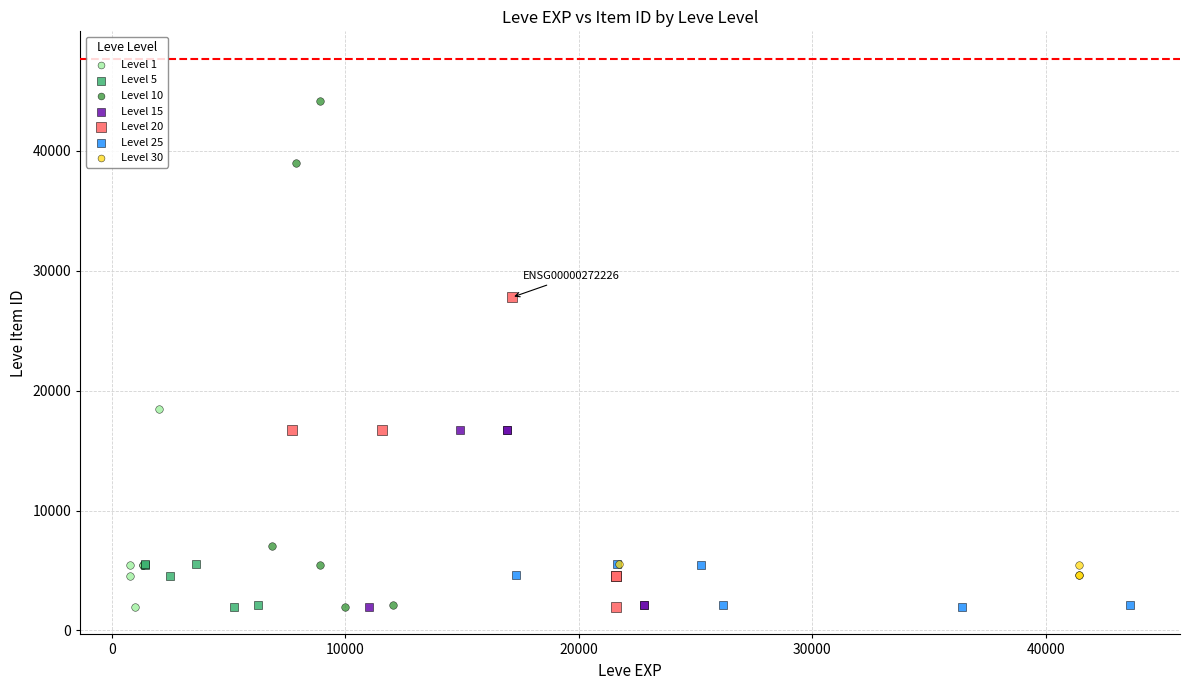

Which series reaches the maximum Y coordinate?

Level 10